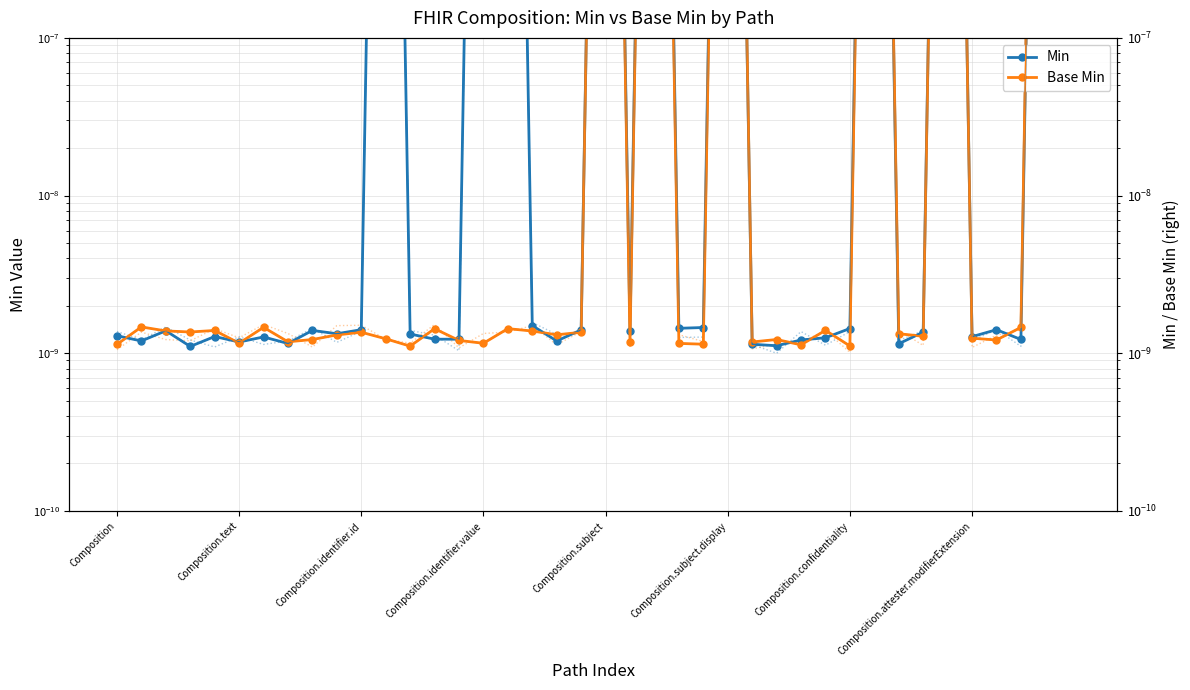

Which series has the largest total across all categories?

Min